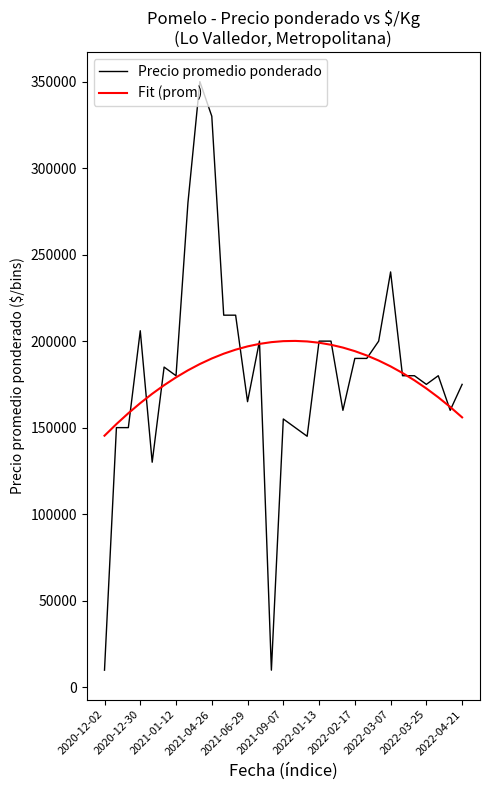

What are all the series names shown in the legend?

Precio promedio ponderado, Fit (prom)